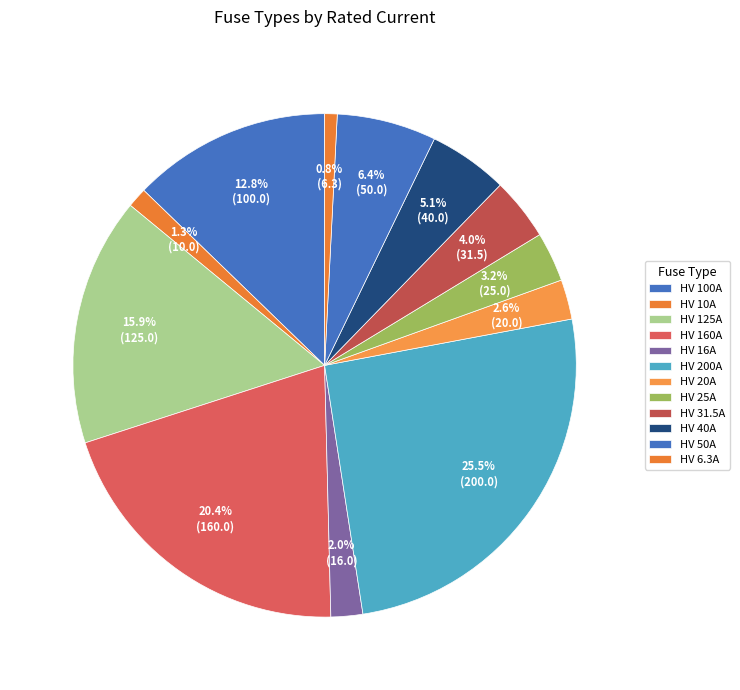

To the nearest percent, what is the combined percentage of HV 125A and HV 25A?

19%